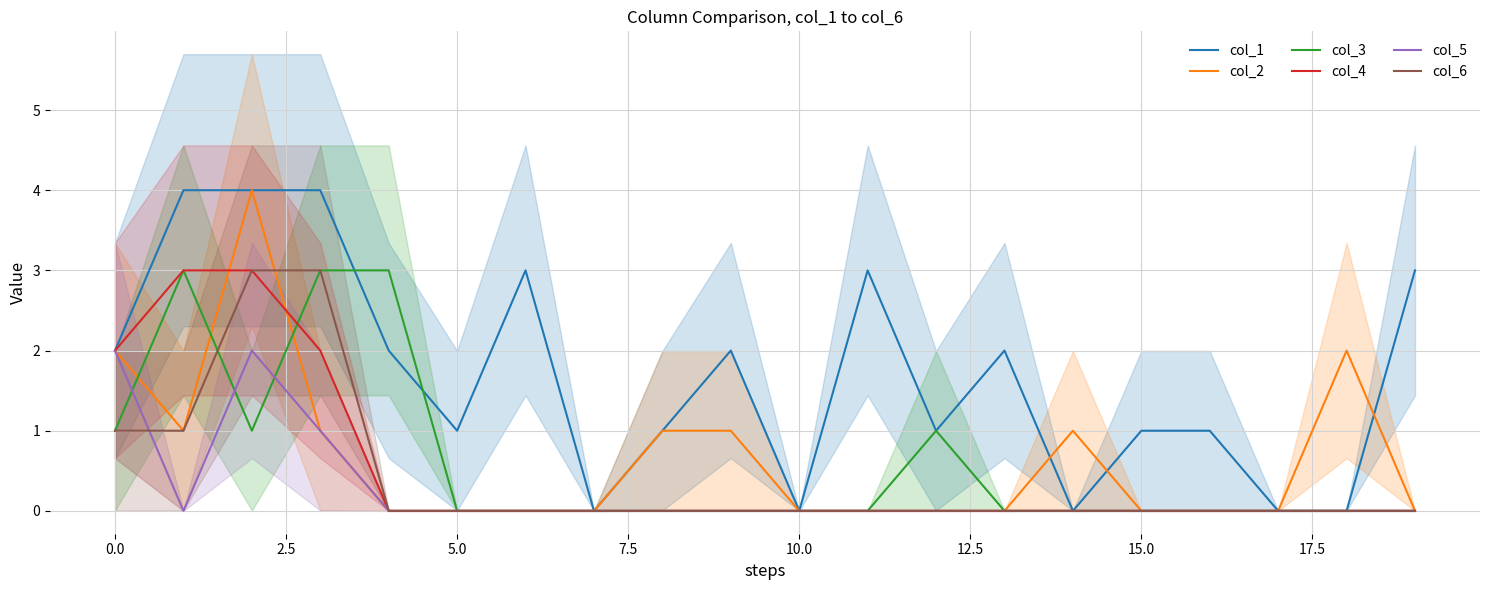

Is the value of col_6 at 13 greater than the value of col_5 at 12?

No